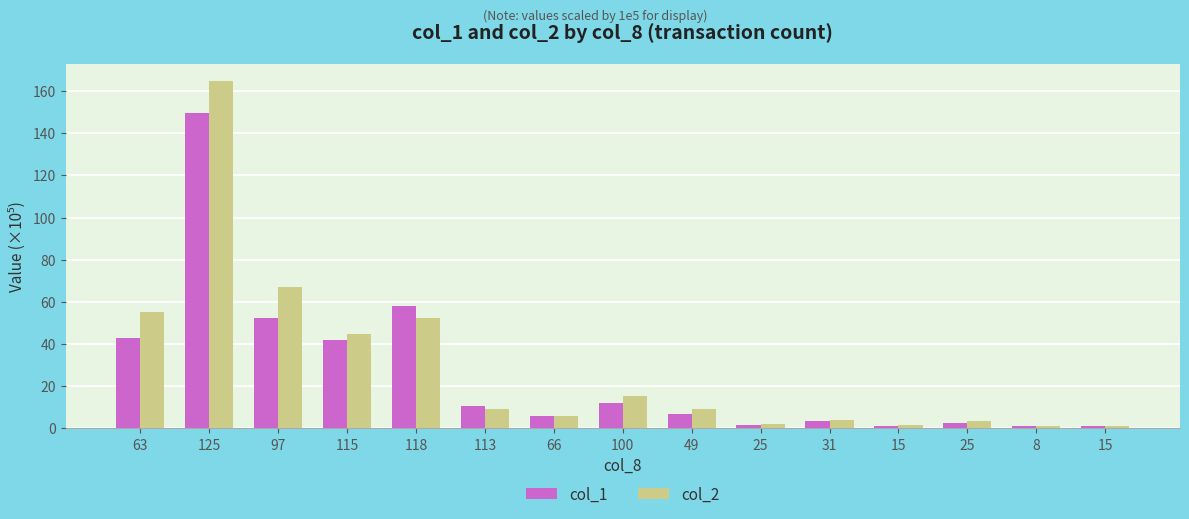

What is the difference between the second highest and minimum values in the col_2 series?

65.7